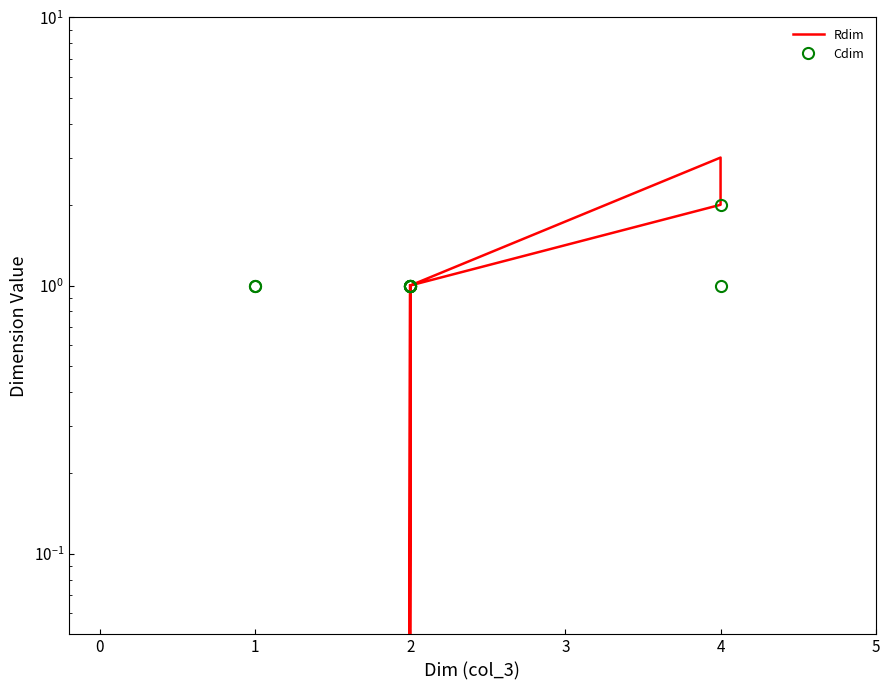

The value of Cdim at 0 is 1. True or false?

False